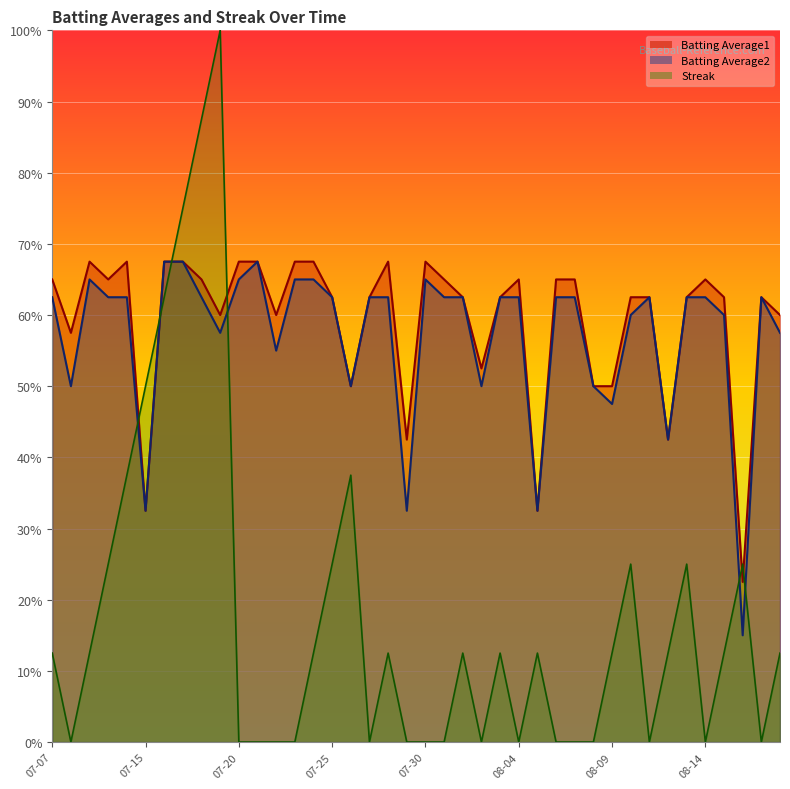

Between which two adjacent categories do Batting Average1 and Streak first intersect?

2010-07-11 and 2010-07-15